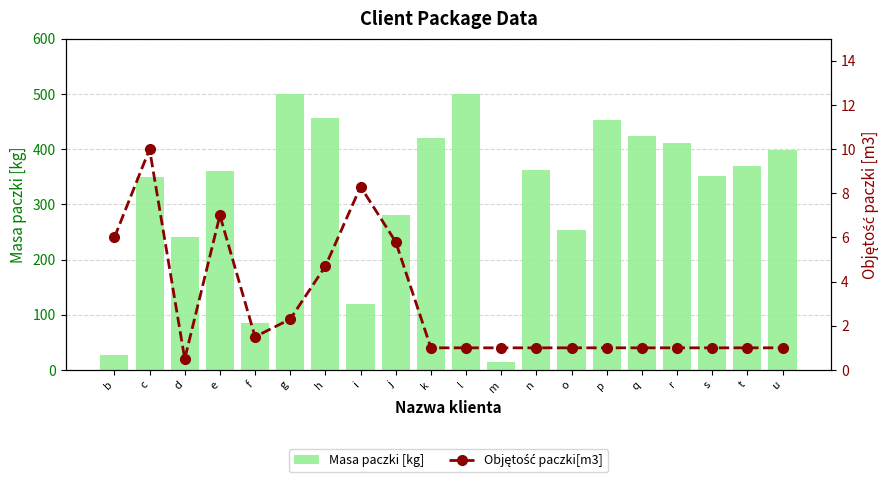

The value of Objętość paczki[m3] at n is 1.0. True or false?

True